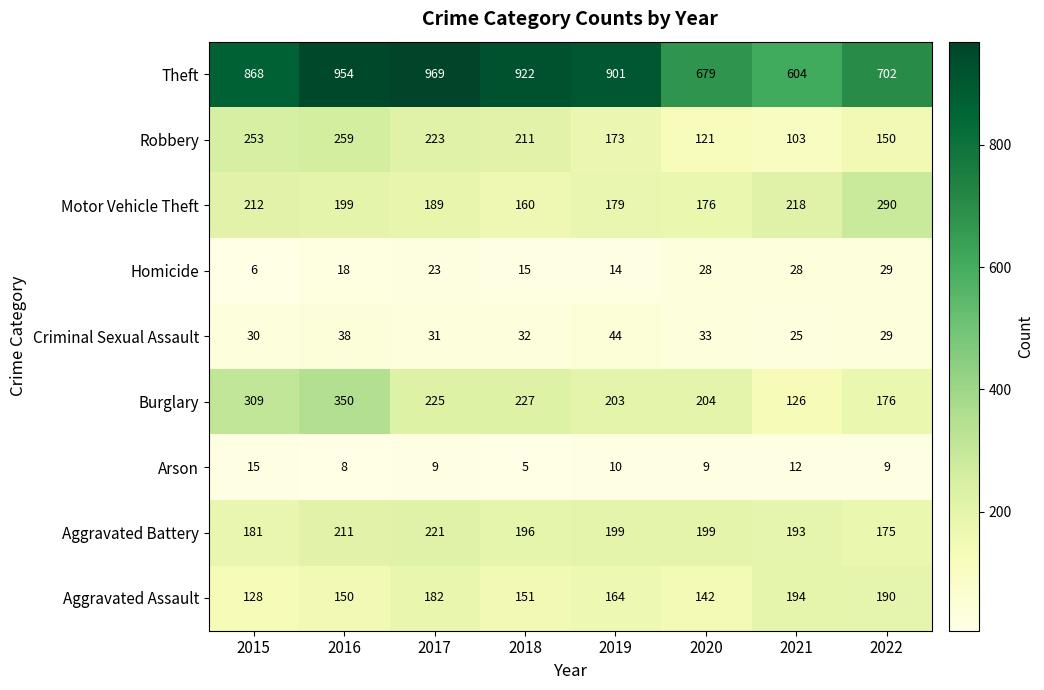

Between 2020 and 2022, which series saw the biggest shift?

Motor Vehicle Theft